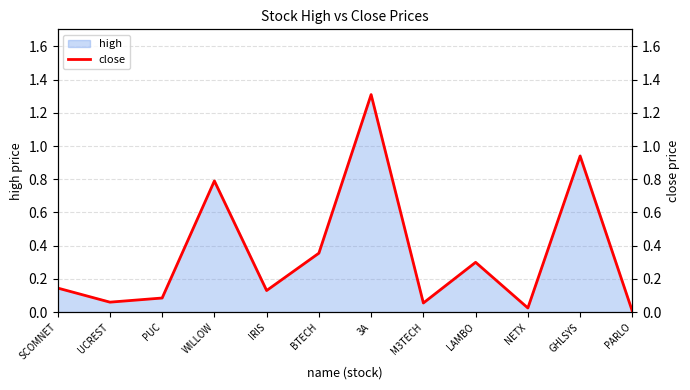

What position from the right is LAMBO?

4